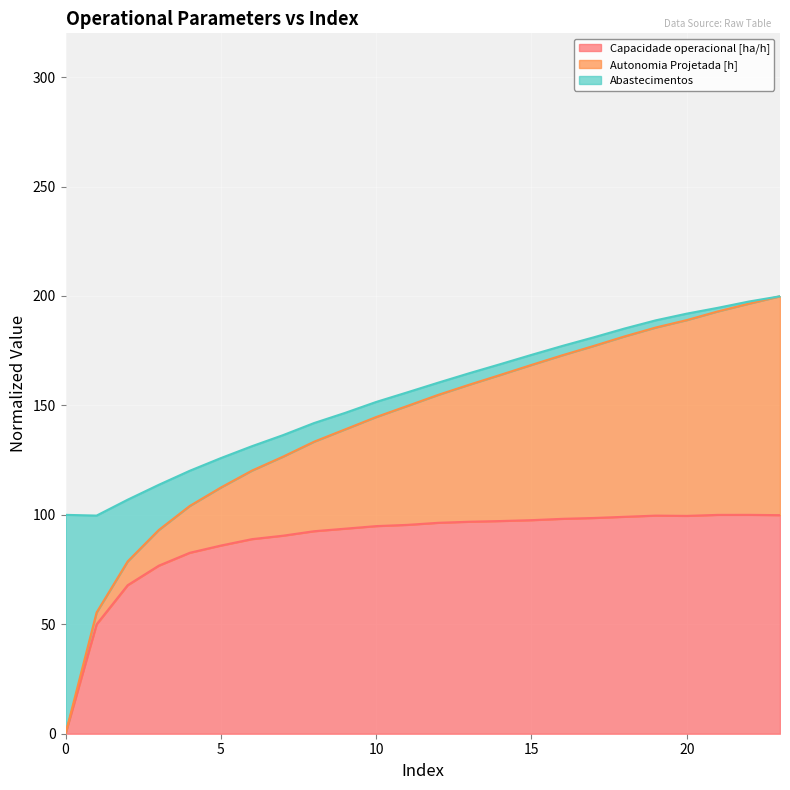

In Capacidade operacional [ha/h], how many points are higher than both neighbors (excluding endpoints)?

2